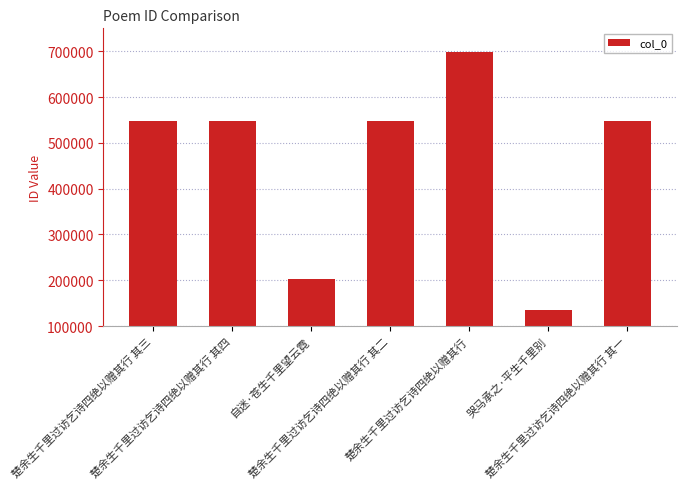

At which label does the data first exceed 546647?

楚余生千里过访乞诗四绝以赠其行 其三